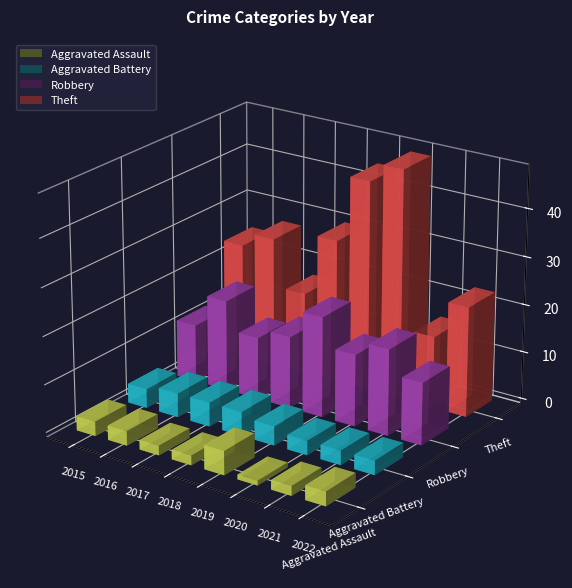

List the series in order of their peak value, highest first.

Theft, Robbery, Aggravated Assault, Aggravated Battery